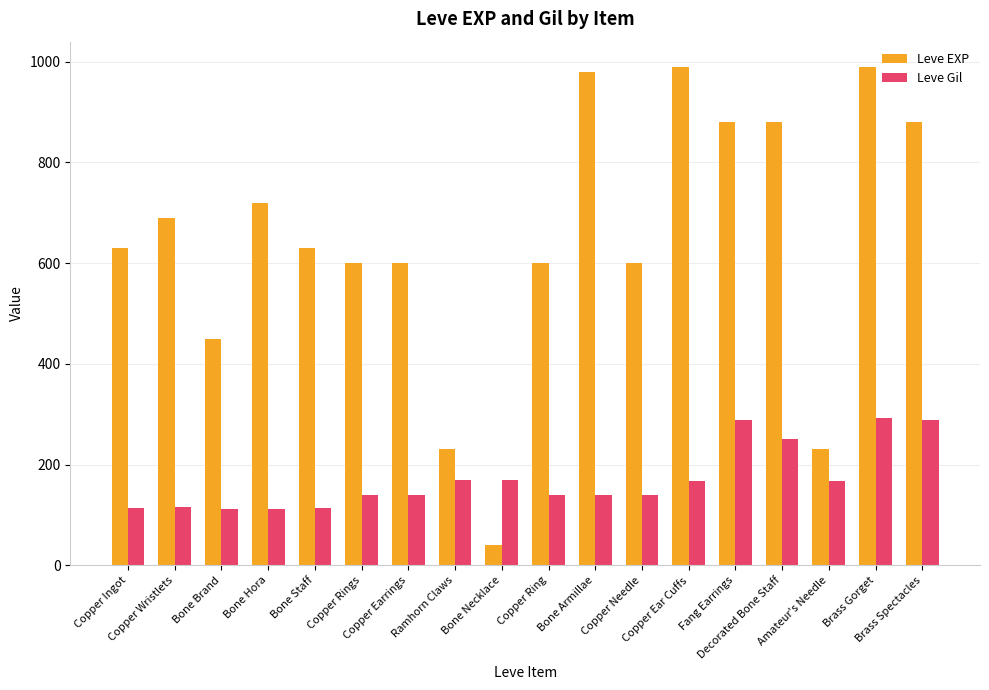

True or false: Leve Gil has a value of 139 at Copper Ring.

True